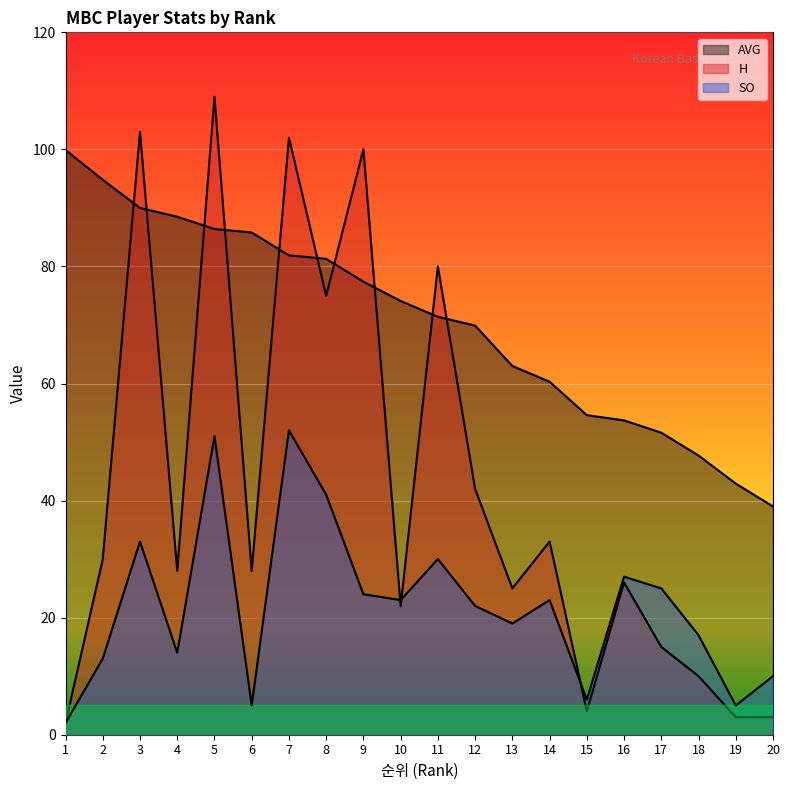

True or false: SO and AVG intersect in this chart.

False